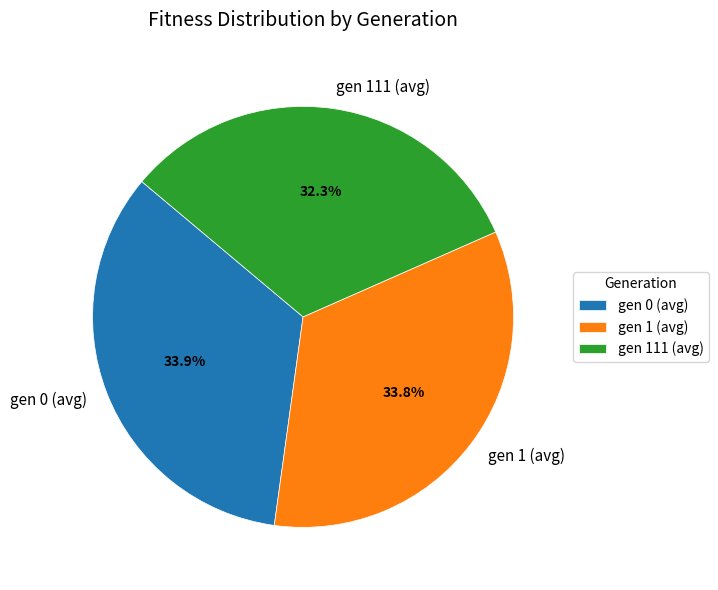

What is the total percentage of gen 1 (avg) and gen 0 (avg)?

67.7%